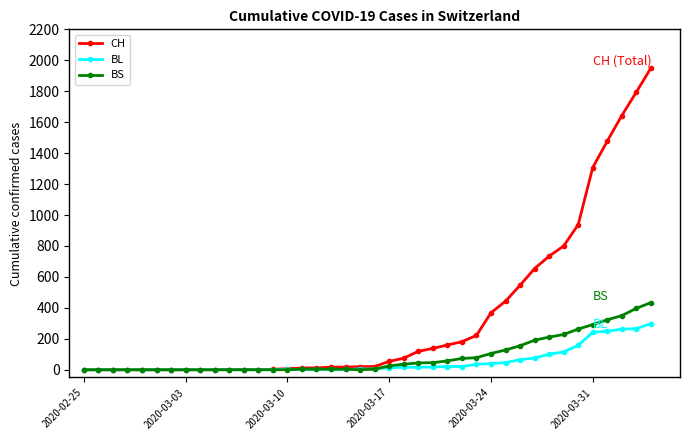

Which series has the largest total across all categories?

CH